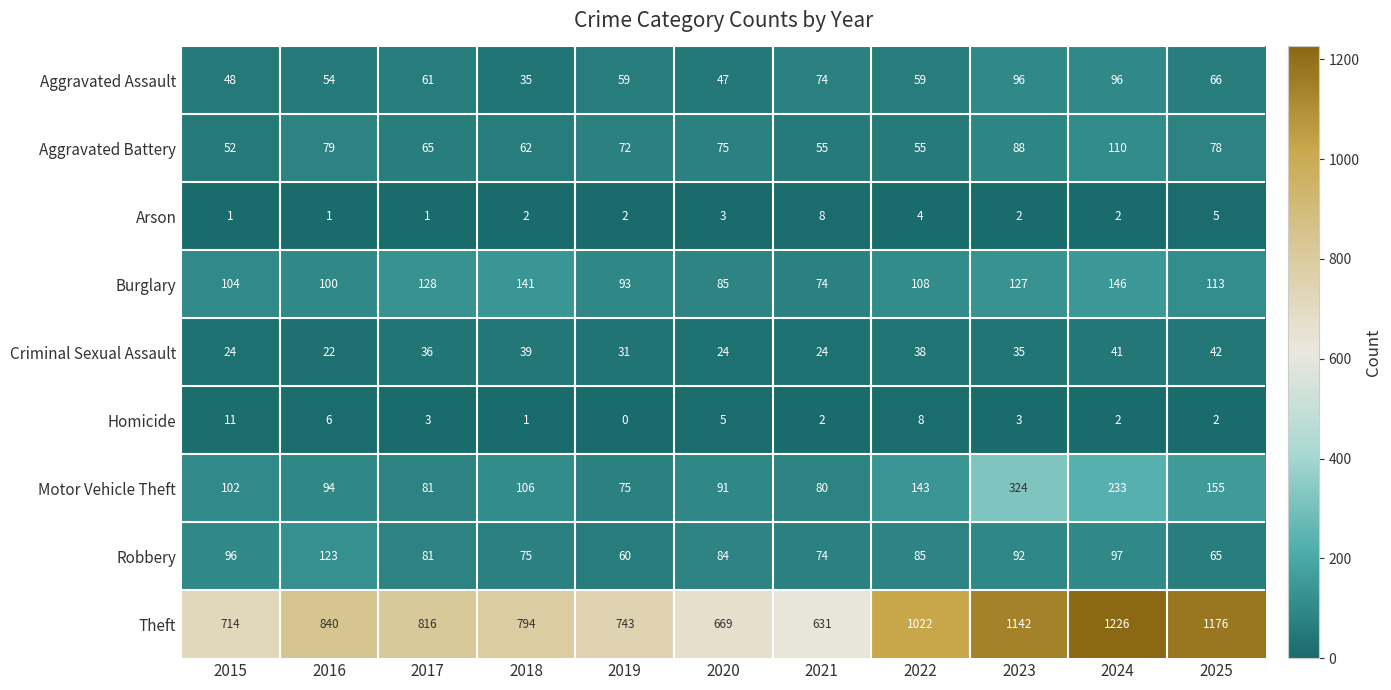

What is the total value across all series at 2020?

1083